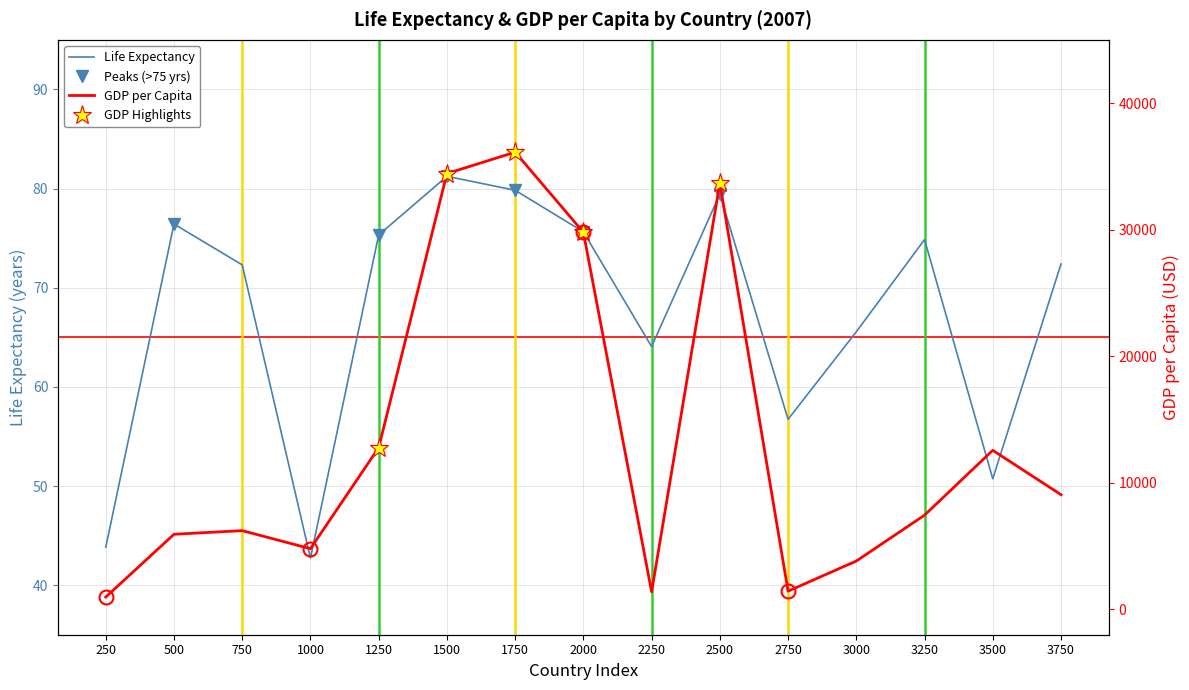

What are all the series names shown in the legend?

life expectancy, gdp per capita